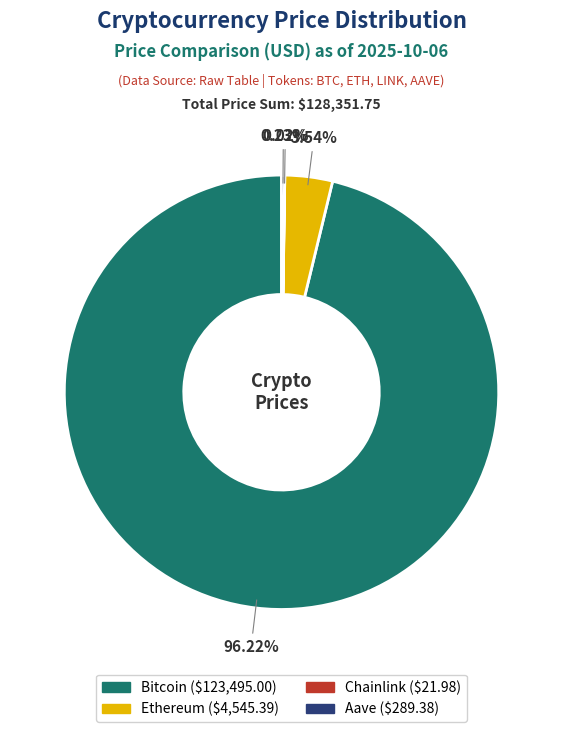

Which has a higher value, Ethereum or Bitcoin?

Bitcoin